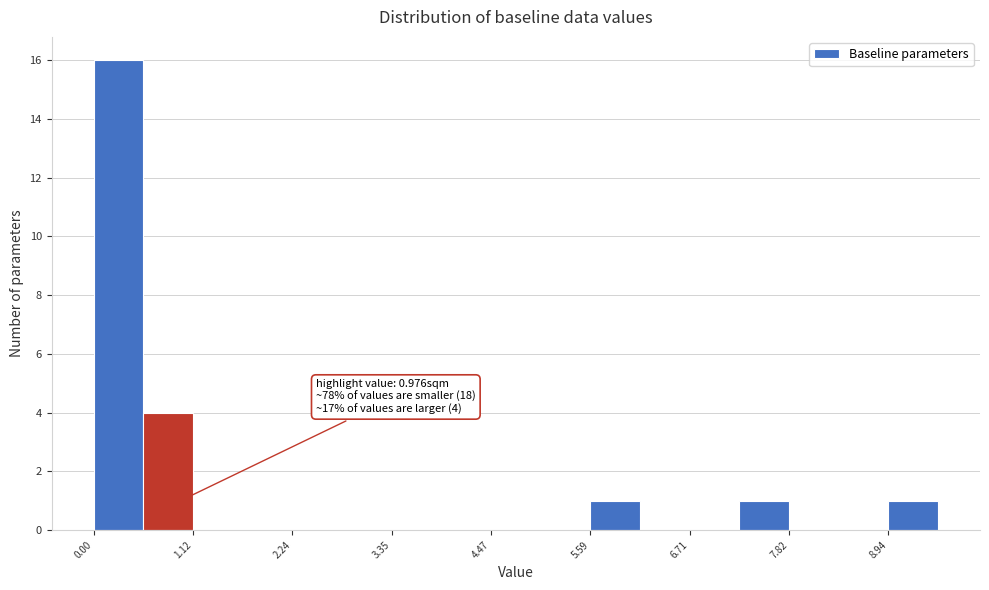

Around what value on the x-axis is the tallest bar? Give the approximate position of its centre, as read against the axis.

0.2